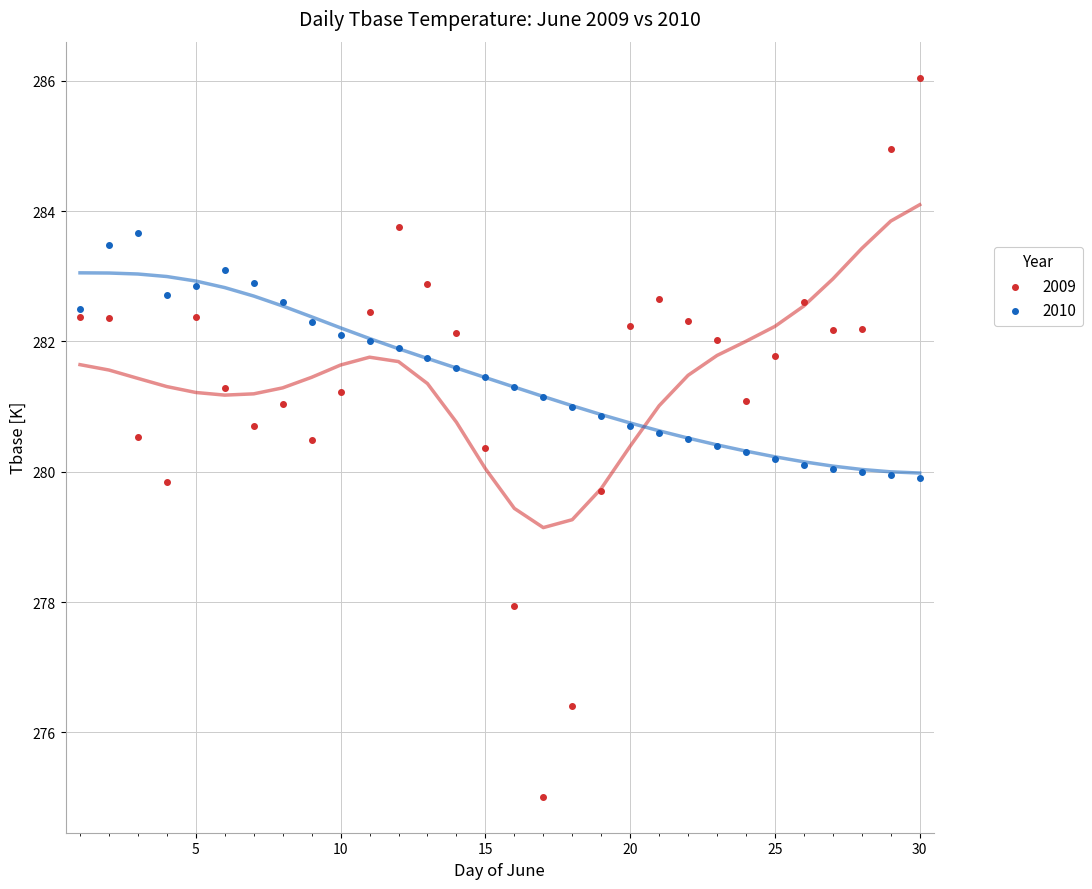

Across all data points, what is the range of Y values (max minus min)?

11.0